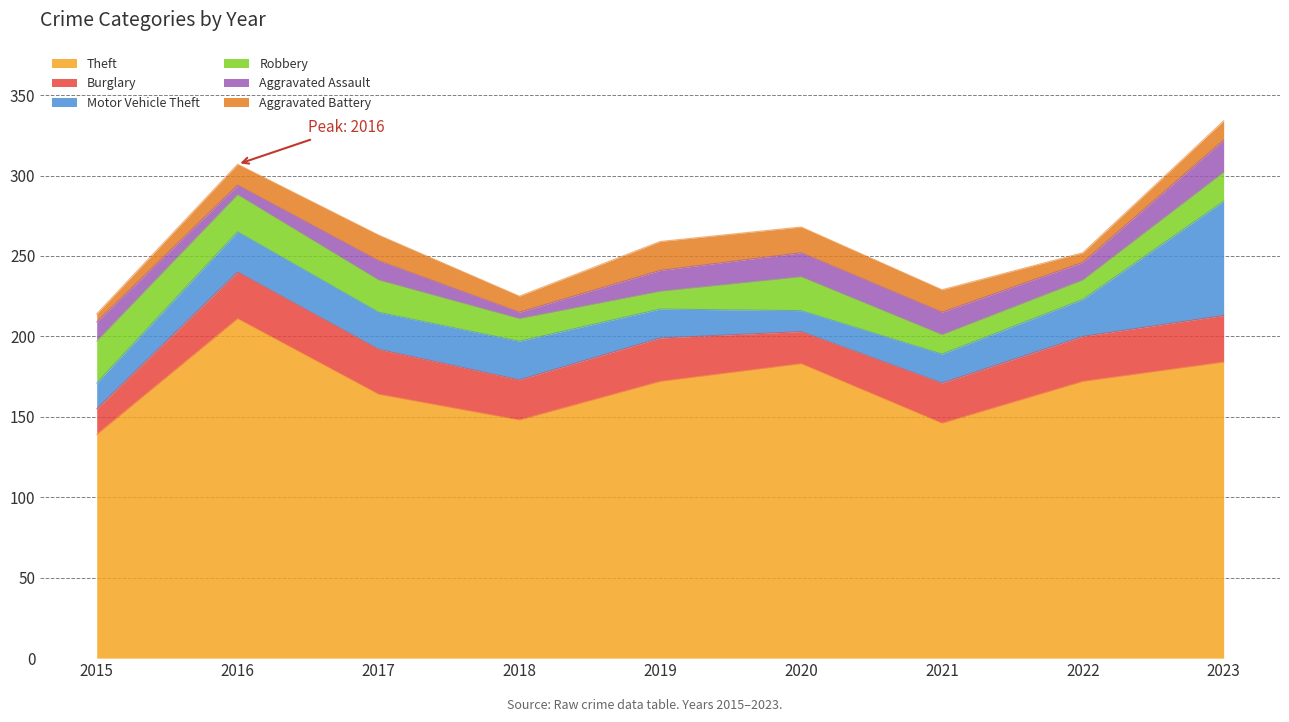

At which category does Robbery reach its first local valley?

2019